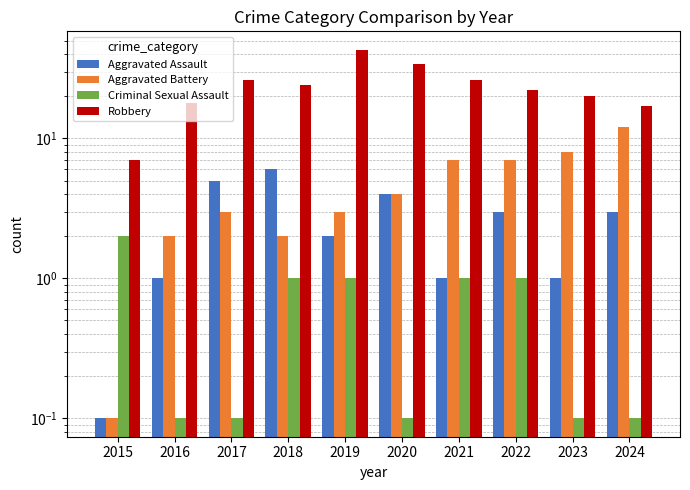

What is the difference between the maximum and minimum values in the Aggravated Assault series?

5.9